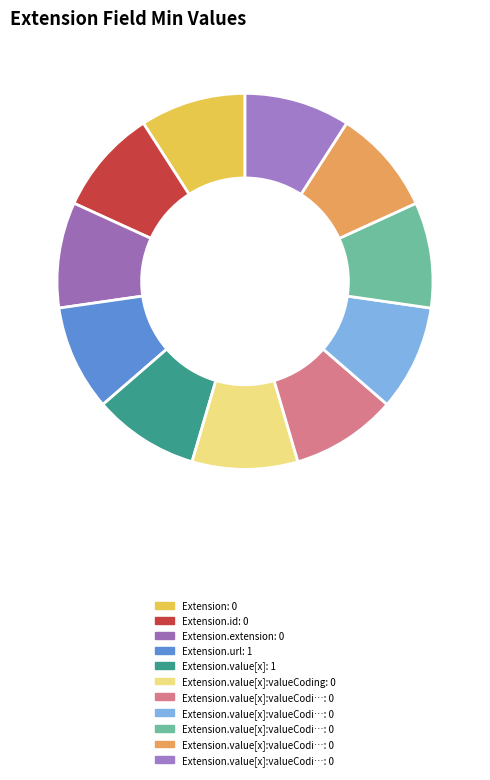

How many slices are in this pie chart?

11